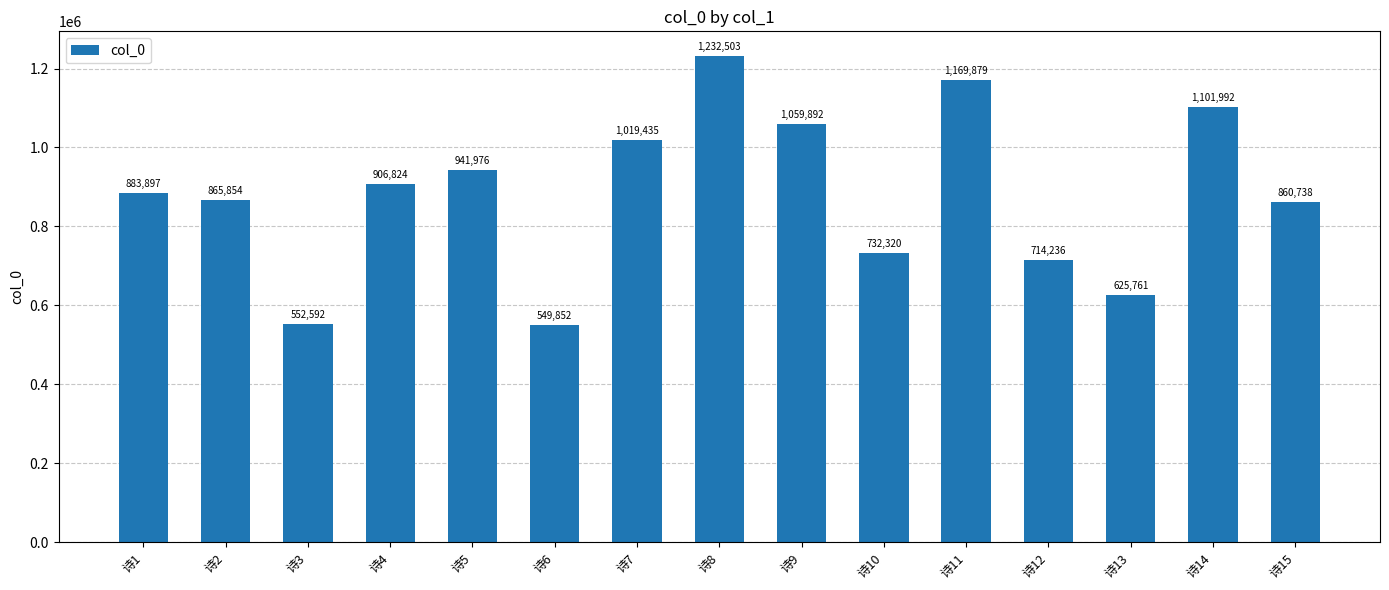

How many series are shown in this chart?

1